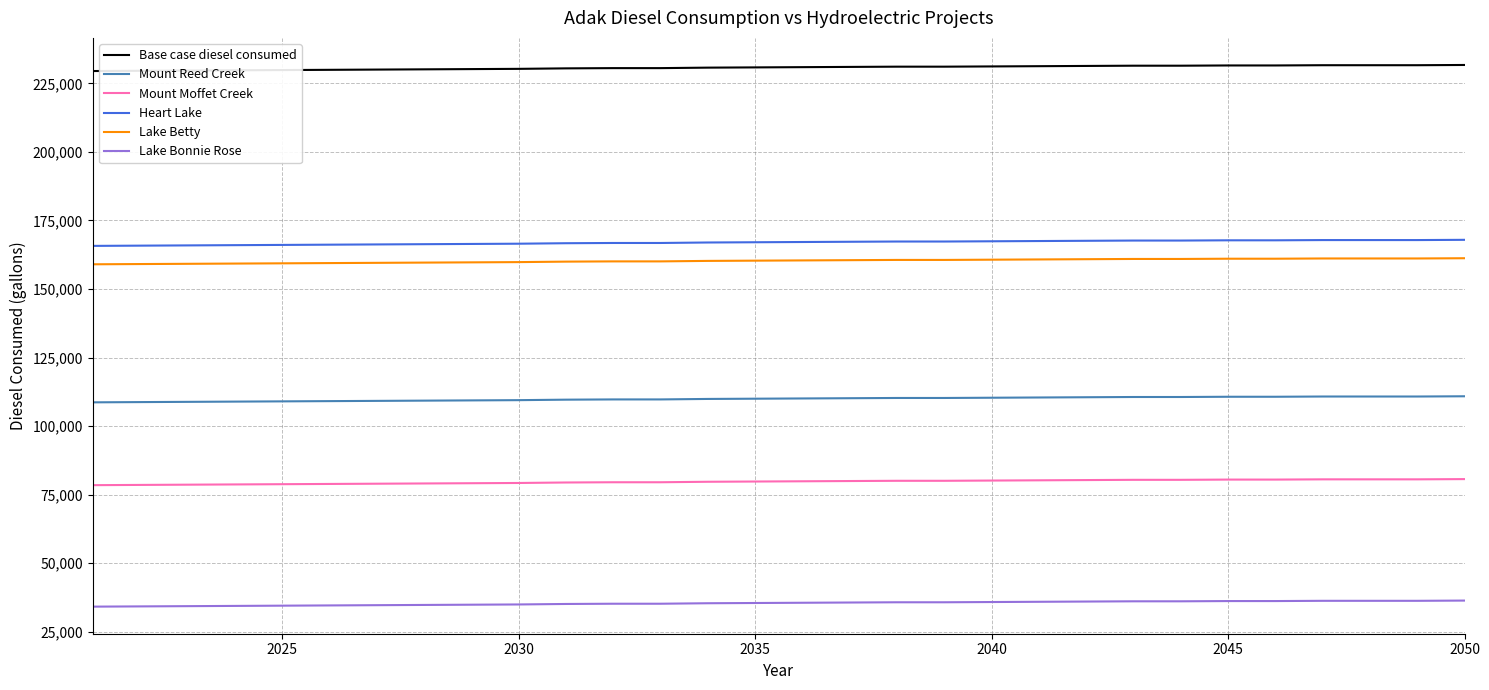

Which series has the largest total across all categories?

Base case diesel consumed